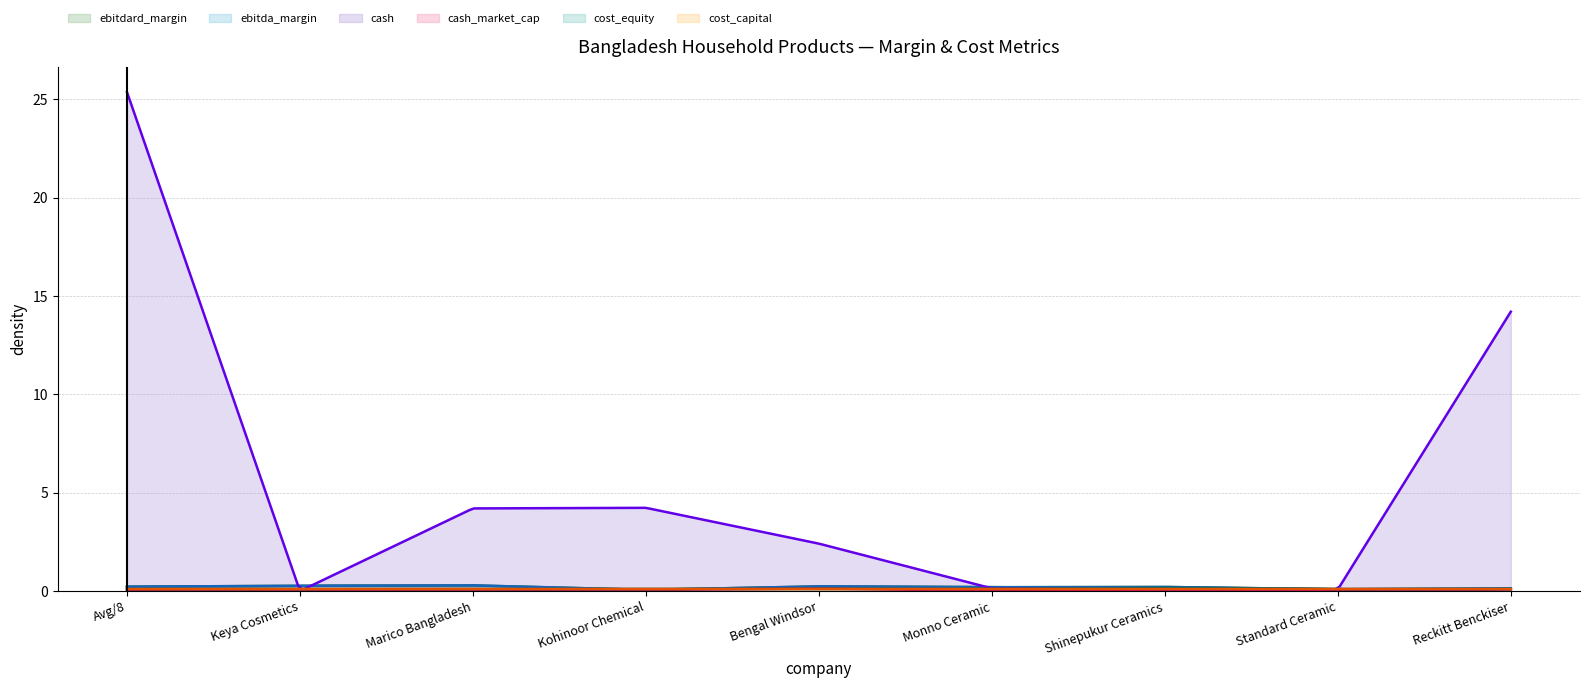

At which category does cost_capital reach its first local peak?

Shinepukur Ceramics